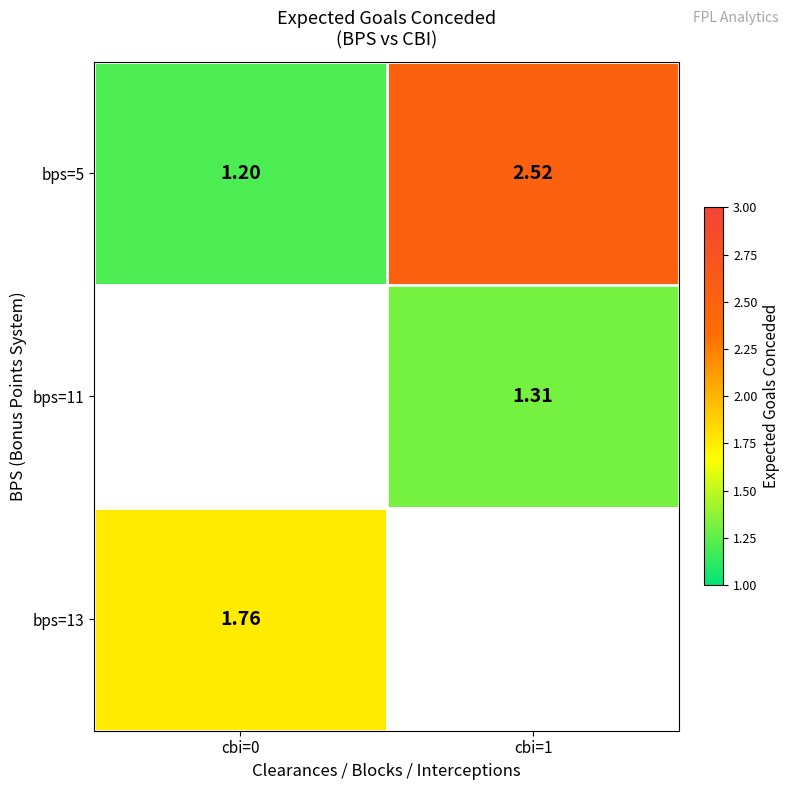

Is the value of bps=5 at cbi=0 greater than the value of bps=13 at cbi=0?

No